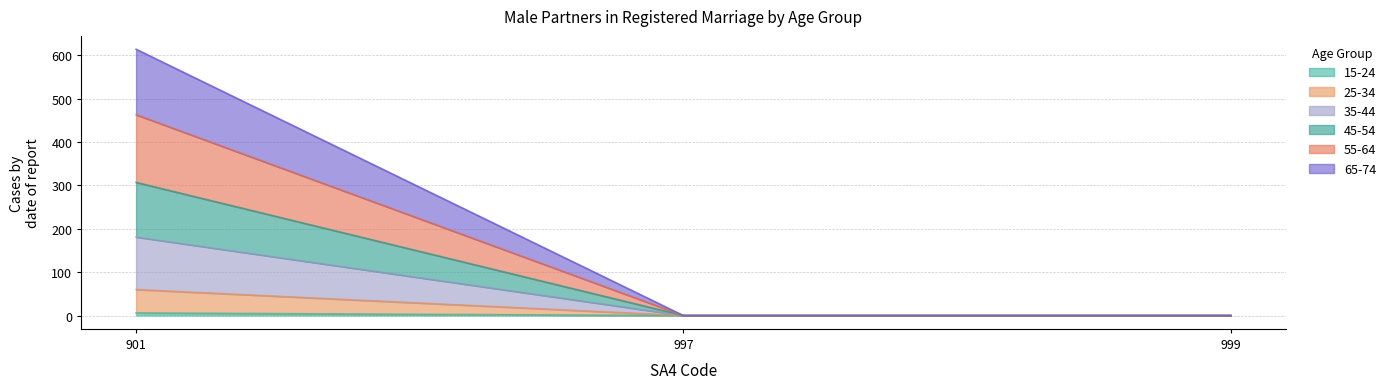

Which has a higher value, 997 or 901?

901